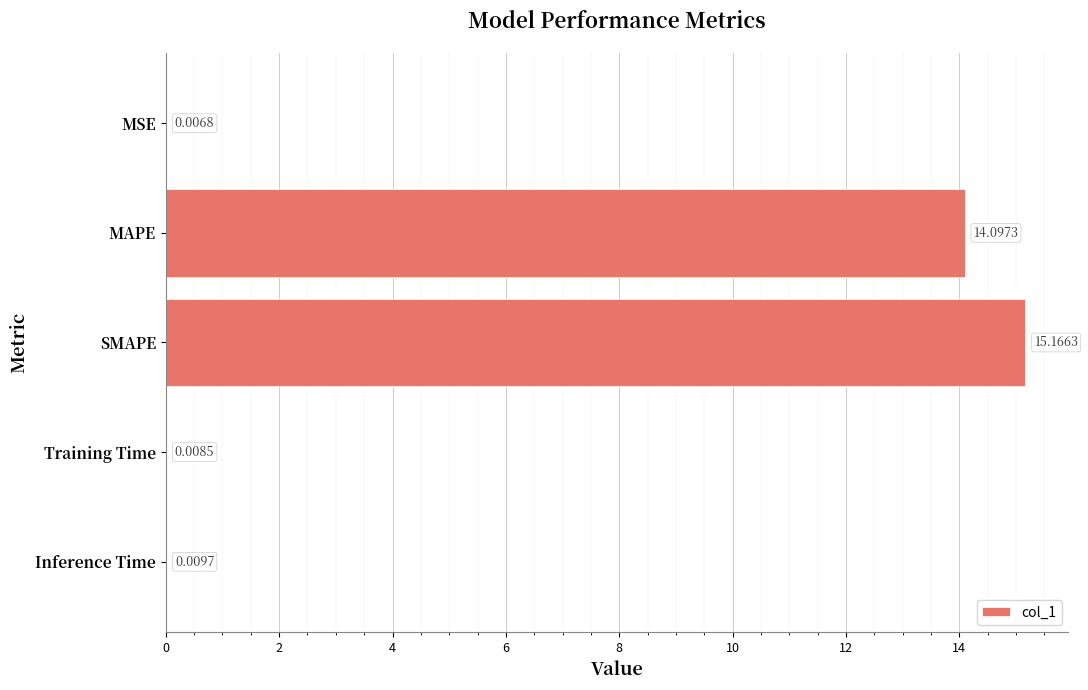

Between MAPE and SMAPE, which is larger?

SMAPE